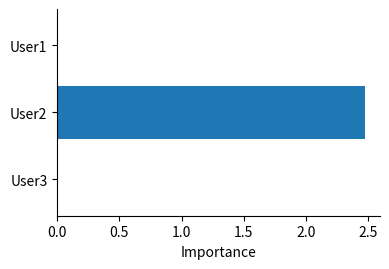

Is it true that the value at User3 is 0.0?

True